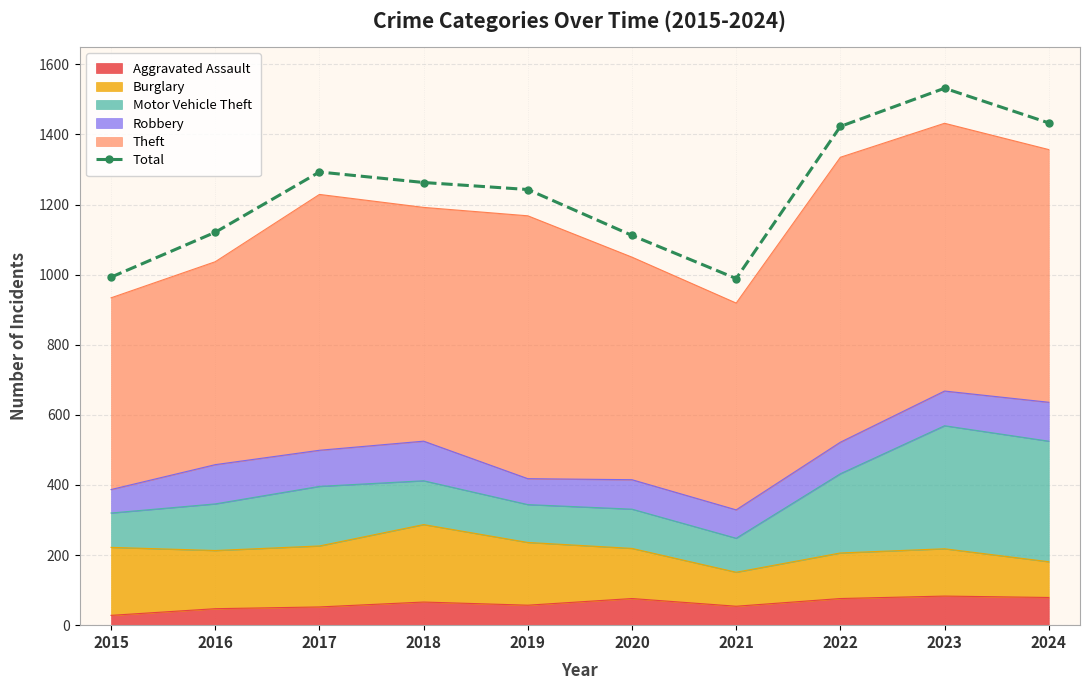

What is the maximum value shown in the chart?

1532